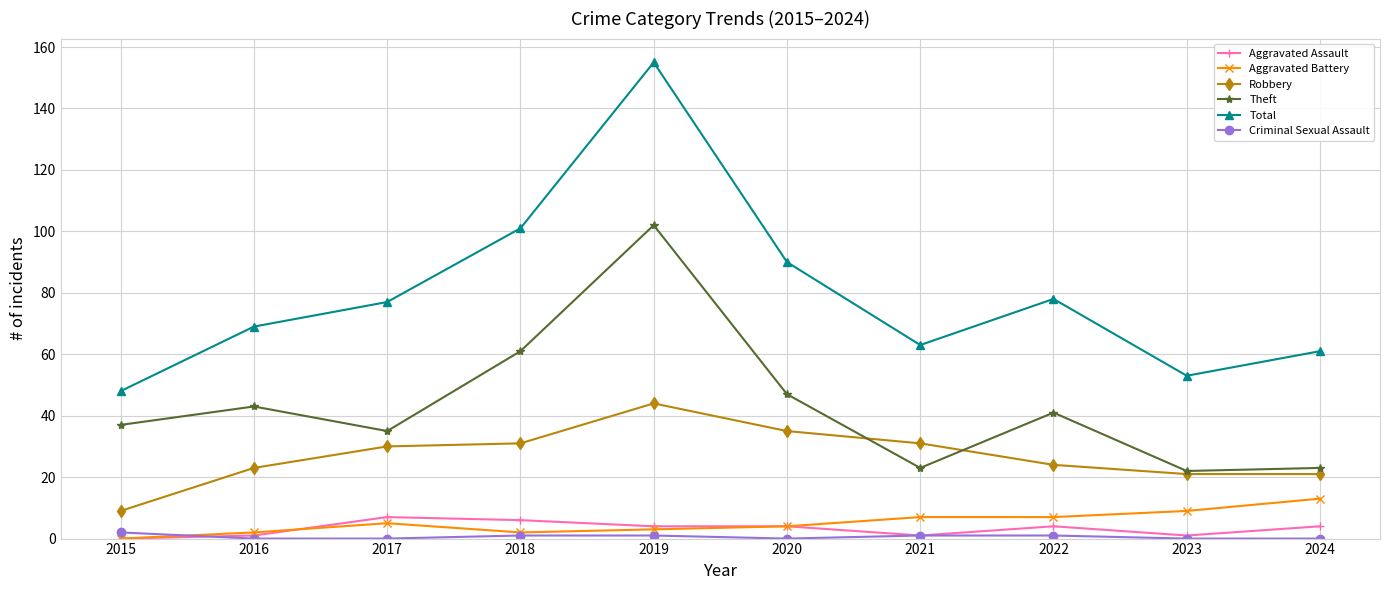

What is the spread (max minus min) of values at 2021?

62